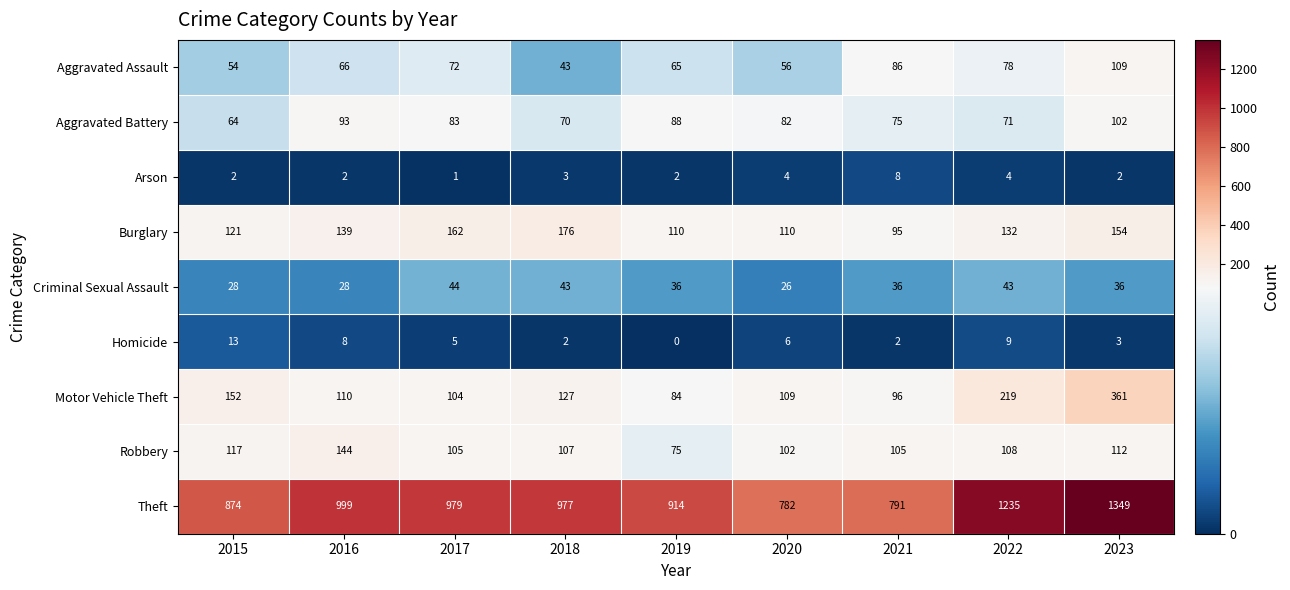

Where is Aggravated Assault nearest to the value 76?

2022